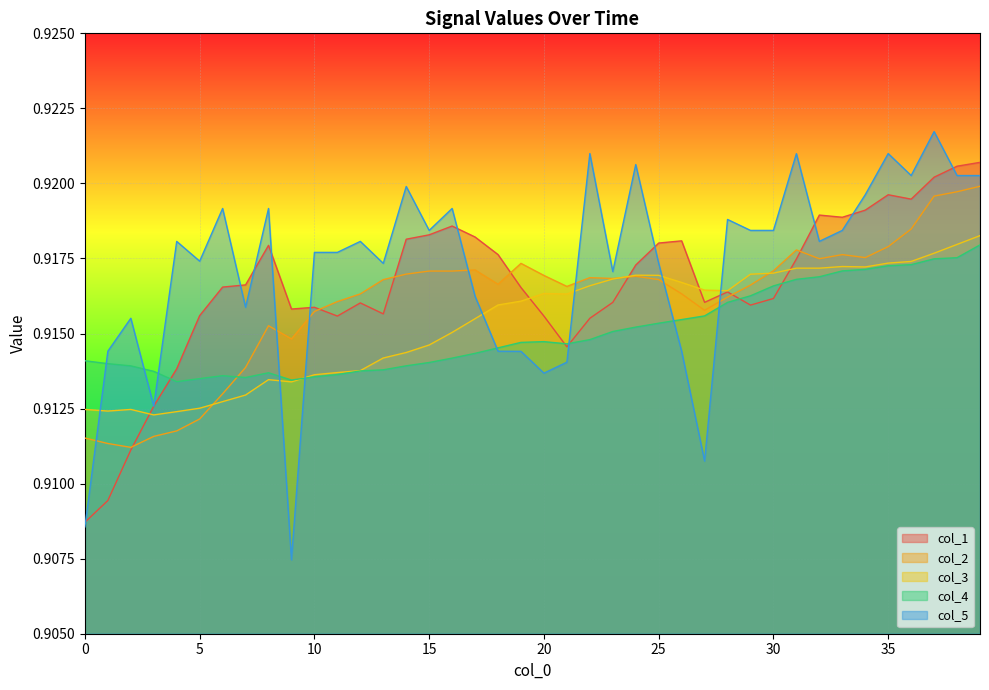

True or false: col_5 has a value of 0.4 at 24.

False